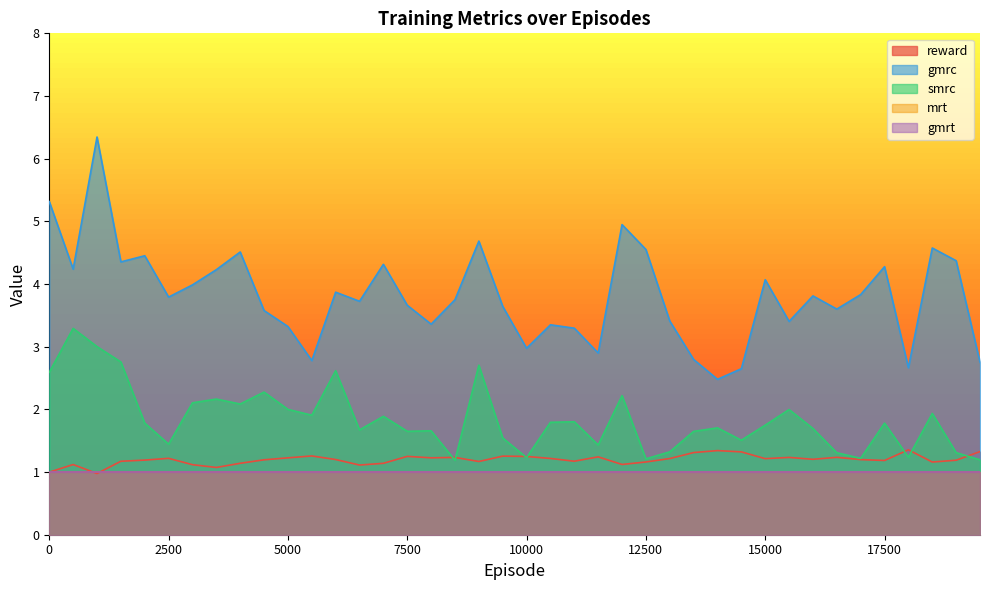

Does the chart have visible grid lines?

No